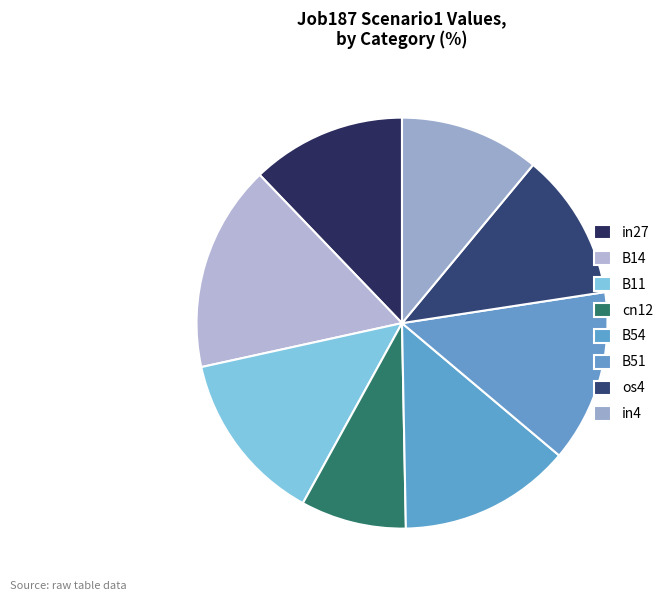

Which category has the biggest portion of the pie?

B14